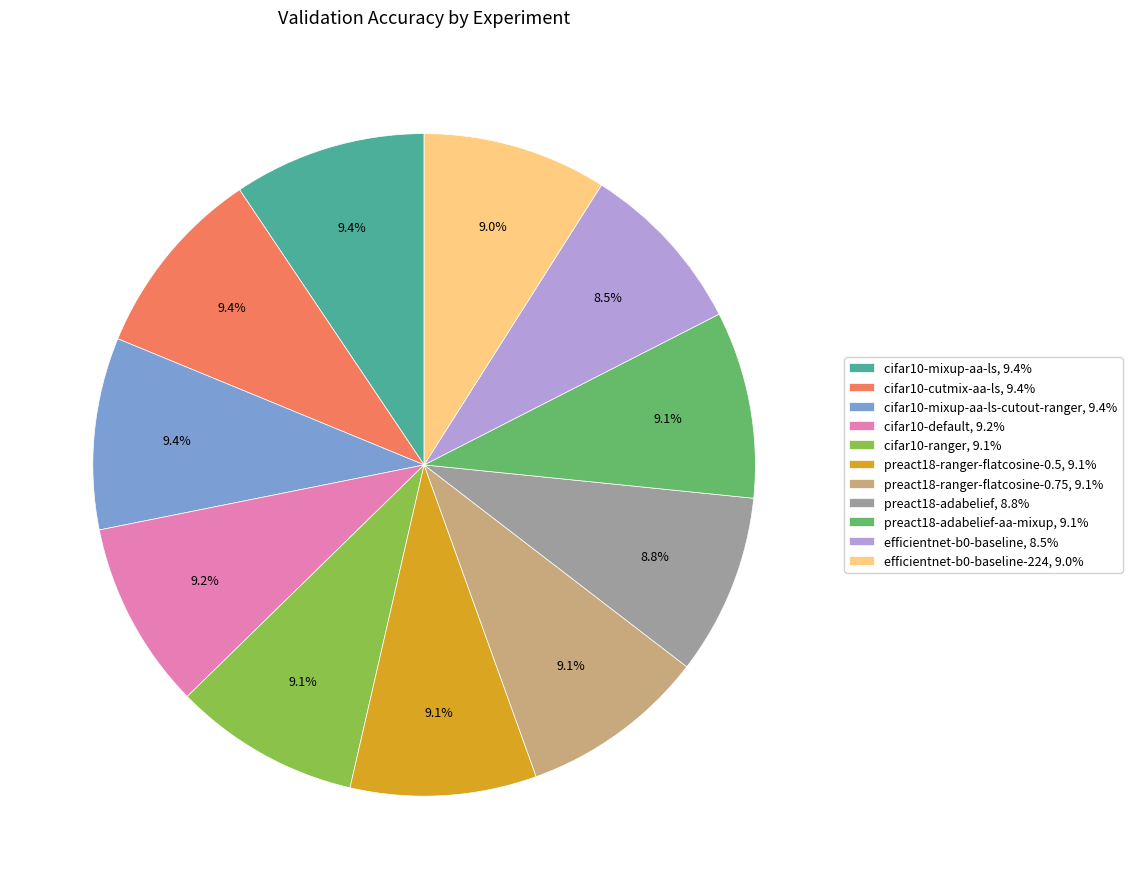

What portion of the pie excludes cifar10-default, 9.2%?

90.8%